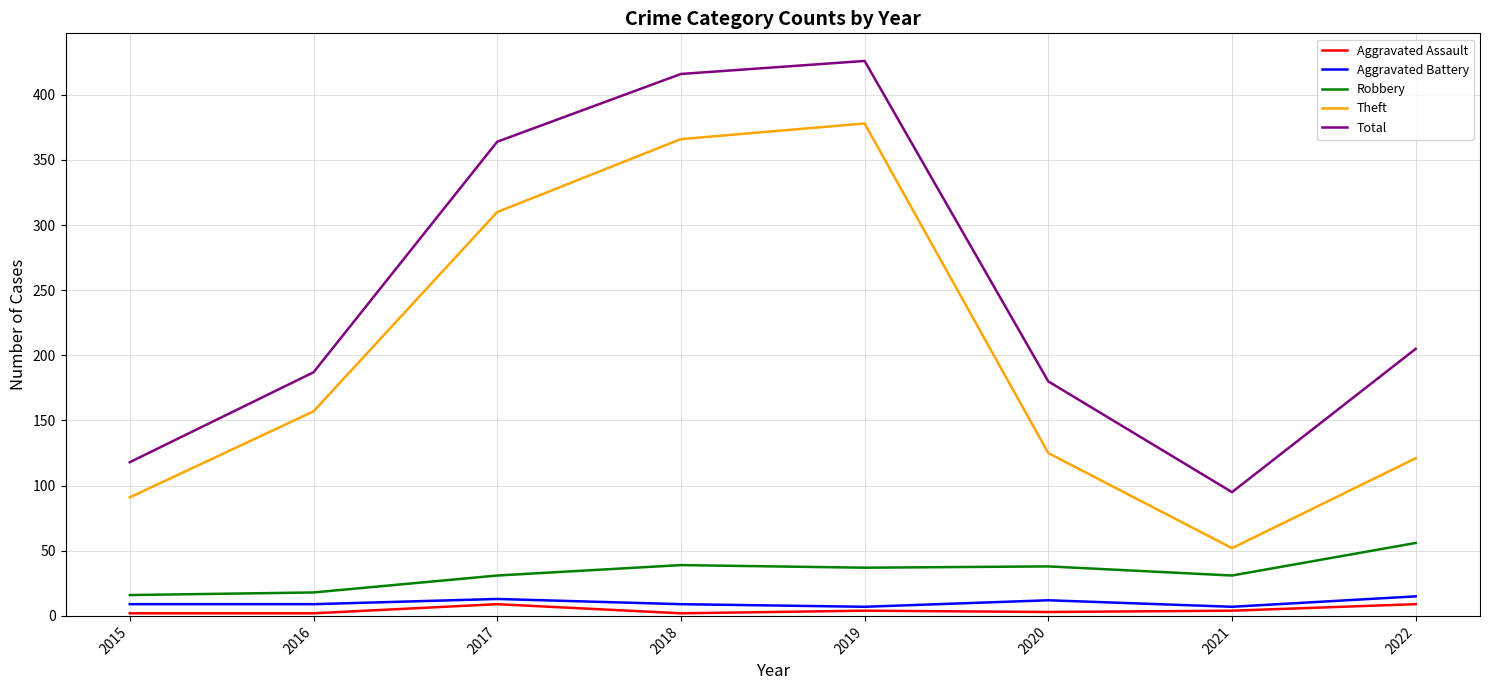

True or false: Robbery and Aggravated Assault cross at least once.

False